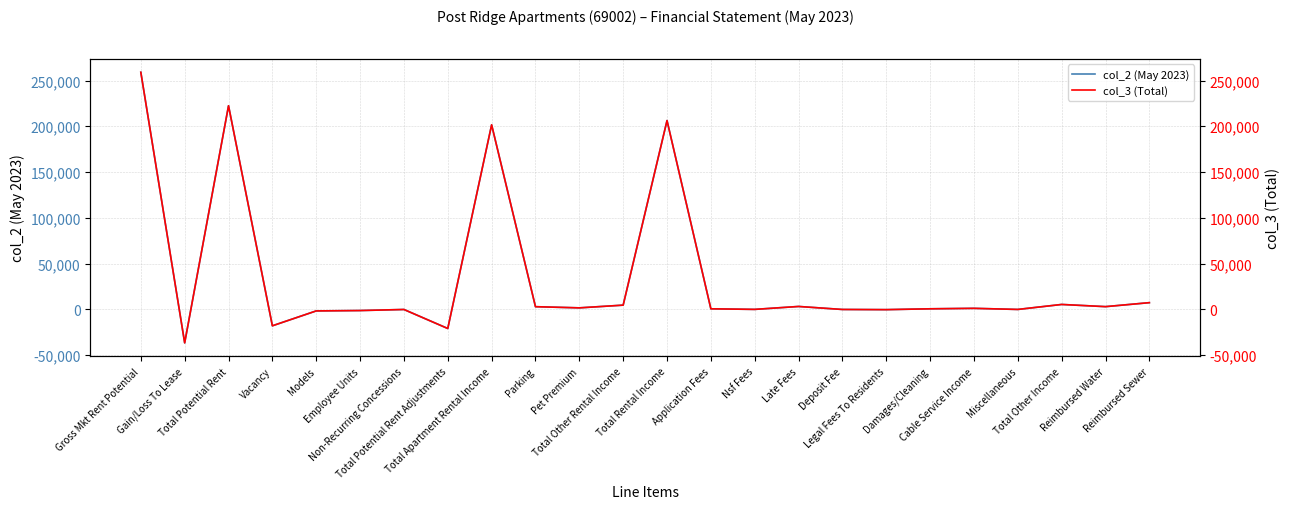

What is the sum of all col_2 (May 2023) values?

841667.6